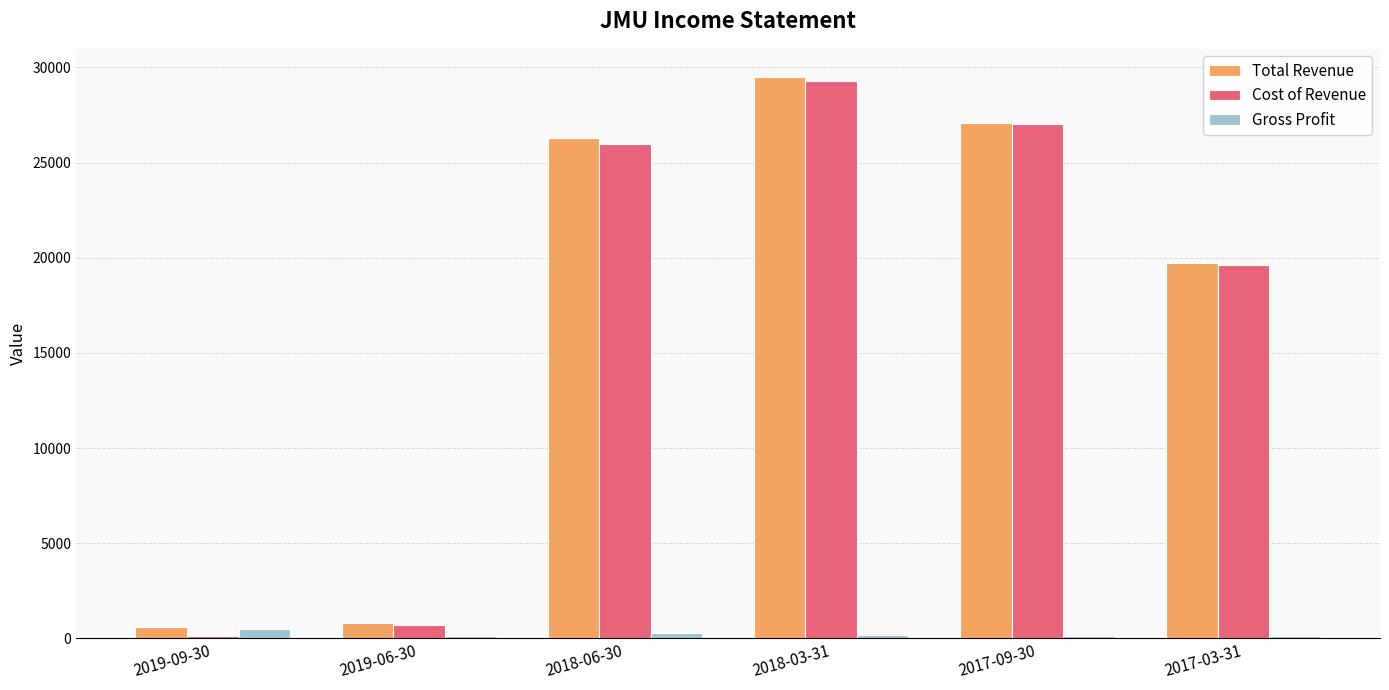

The value of Cost of Revenue at 2019-06-30 is 700. True or false?

True